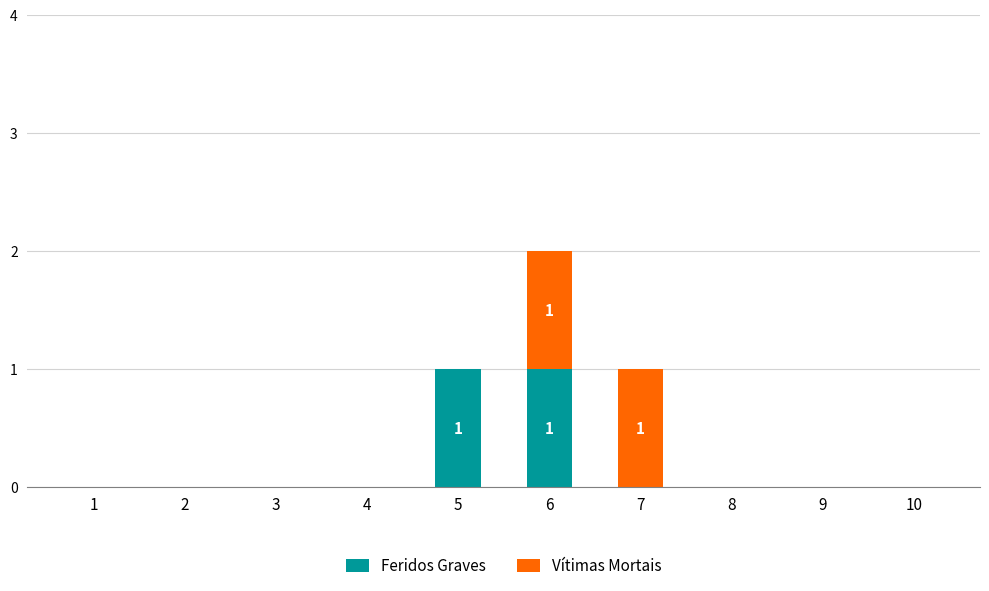

Is it true that Feridos Graves equals 0 at 8?

True